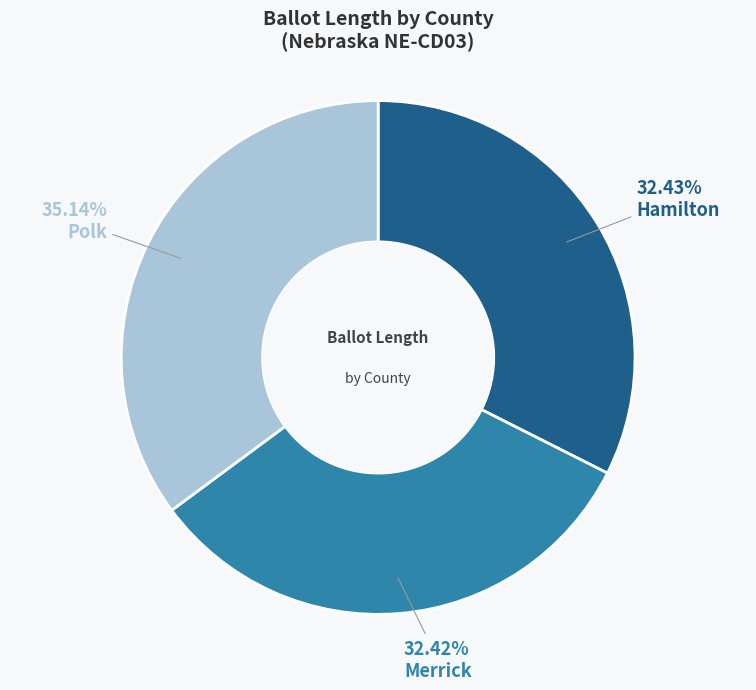

Which slice is the largest?

Polk